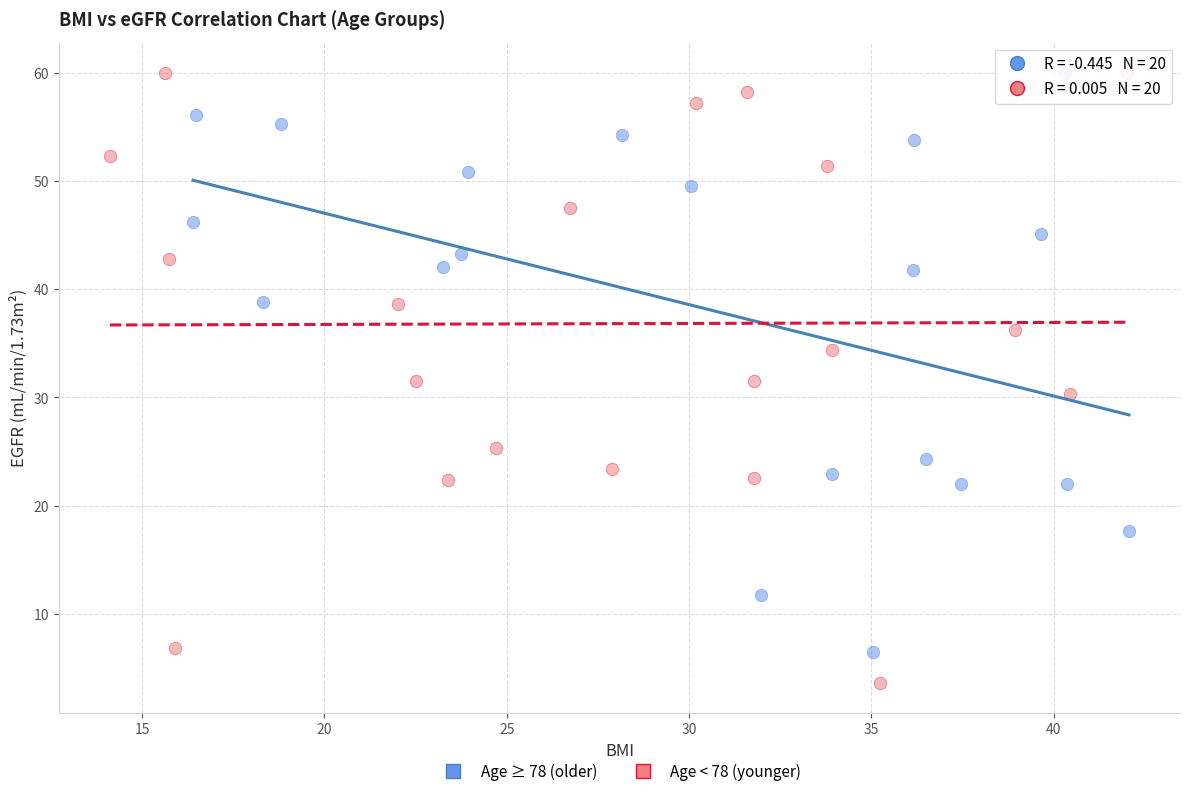

Which series reaches the minimum Y coordinate?

Age < 78 (younger)